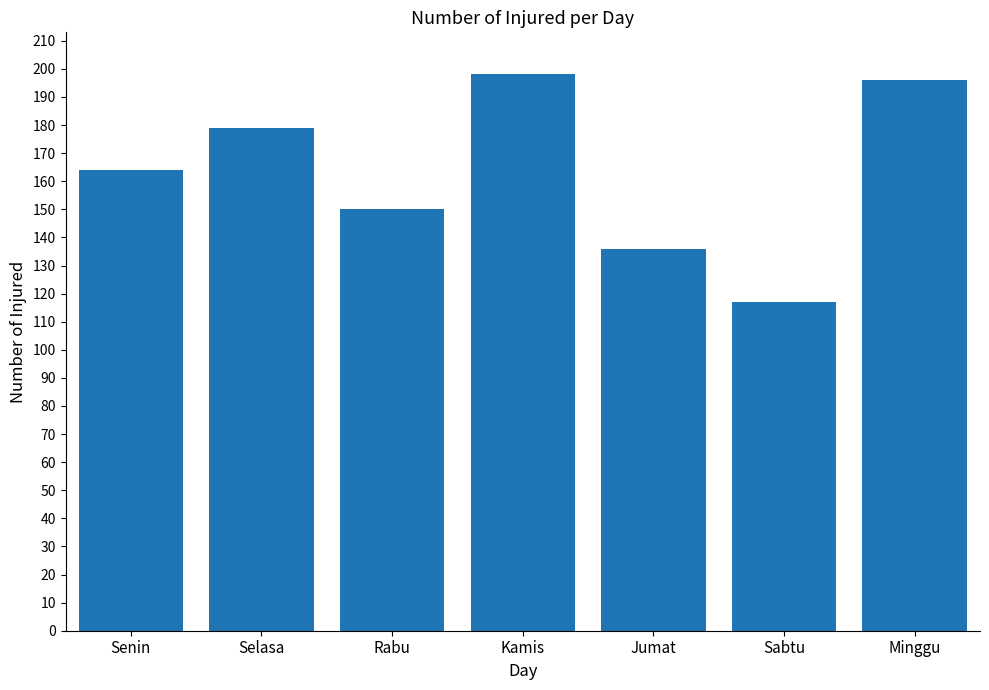

Reading left to right, extract all data points from this chart.

Senin=164	Selasa=179	Rabu=150	Kamis=198	Jumat=136	Sabtu=117	Minggu=196